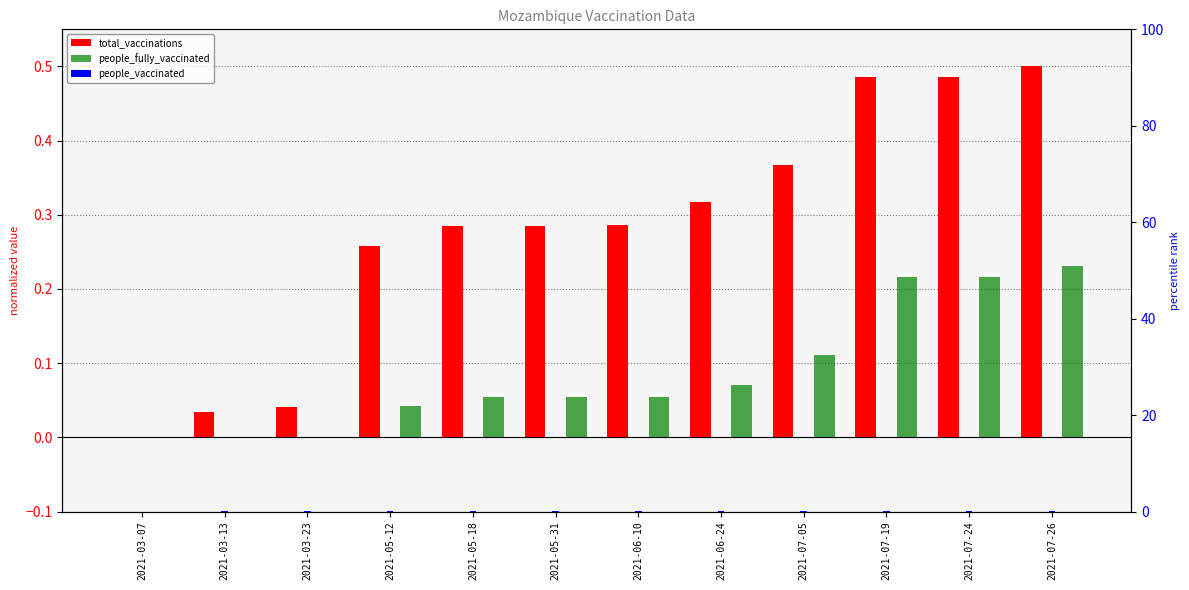

How many bars are there in total?

36